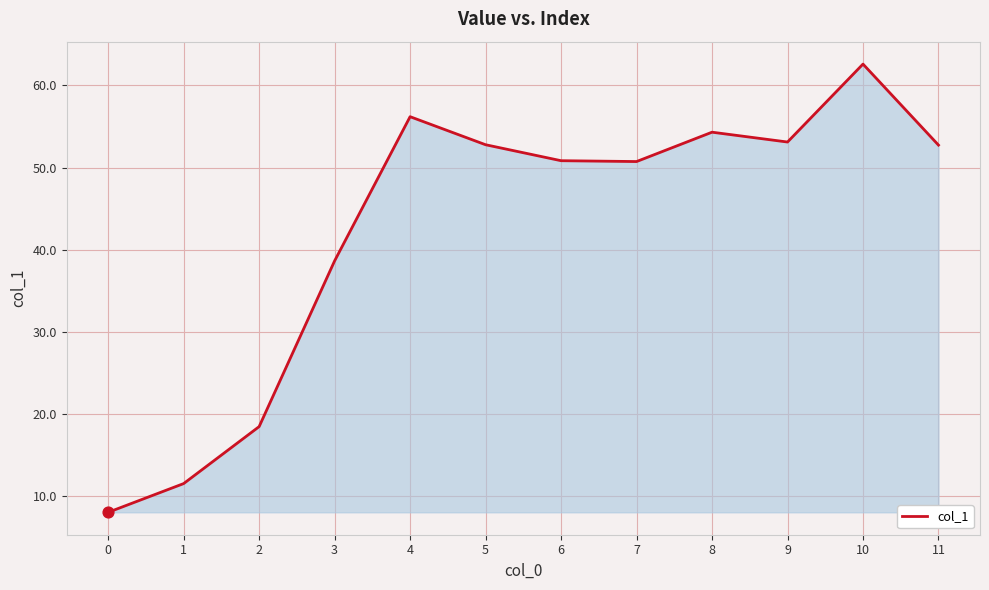

Which has a higher value, 5 or 4?

4